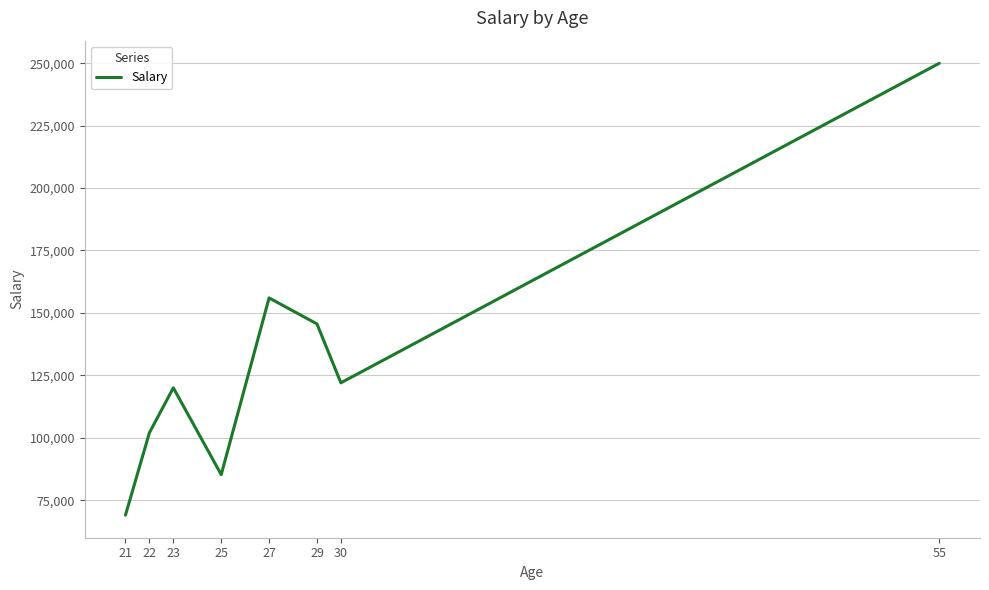

True or false: the data has more than 0 interior local peaks.

True